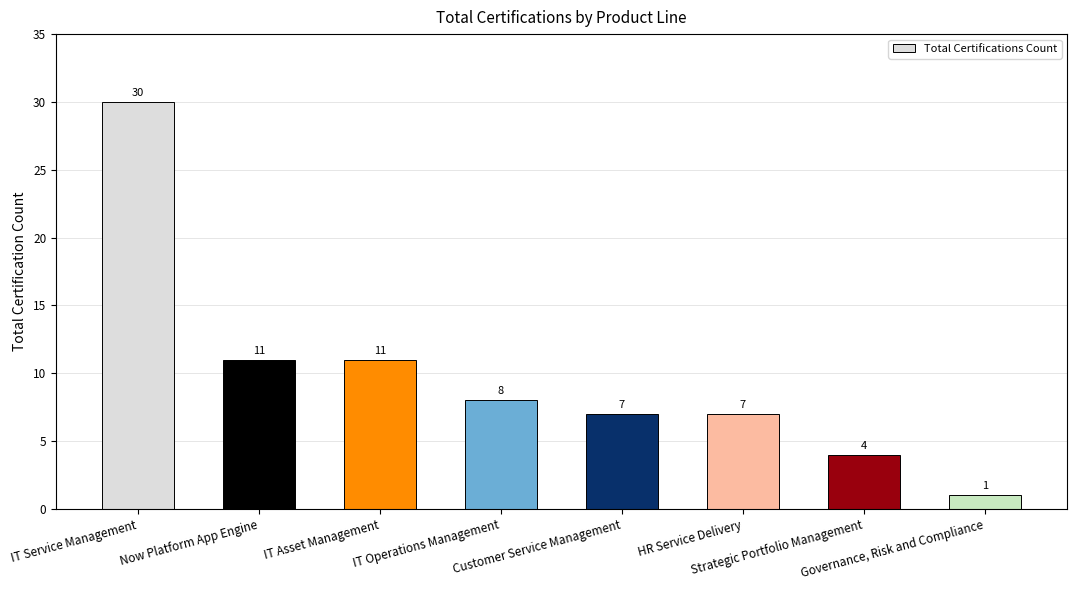

What is the change in value from IT Service Management to HR Service Delivery?

-23